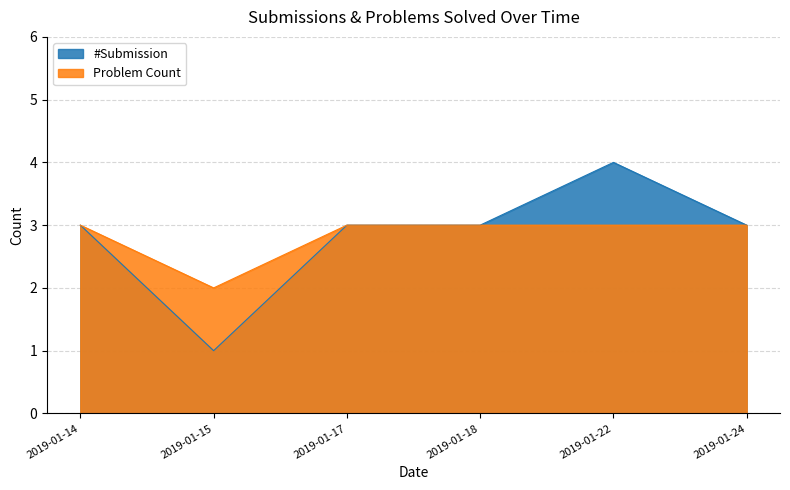

Does the chart have visible grid lines?

Yes